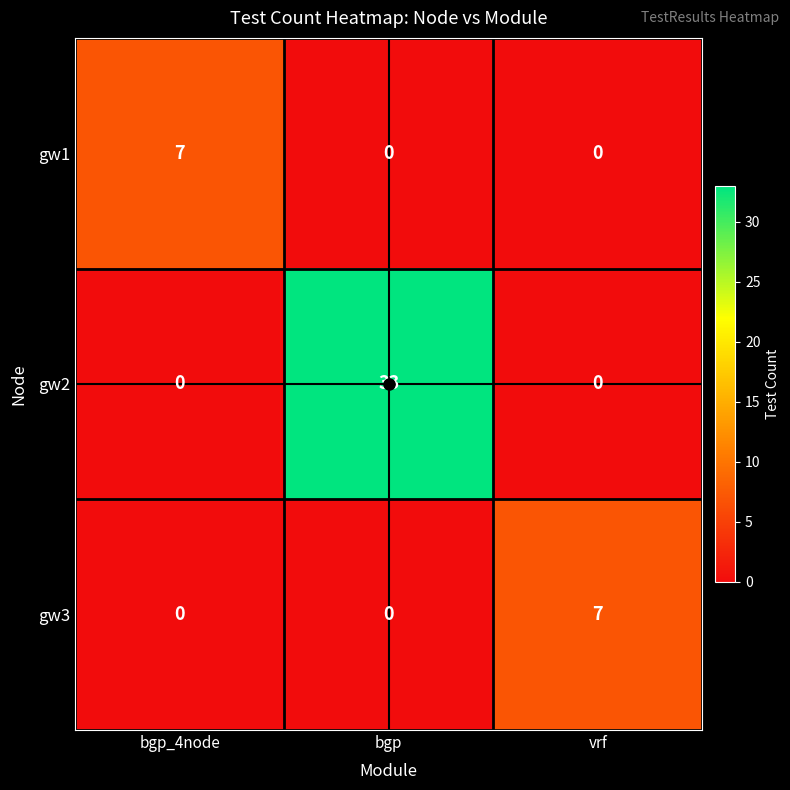

Which series has the widest spread of values?

gw2